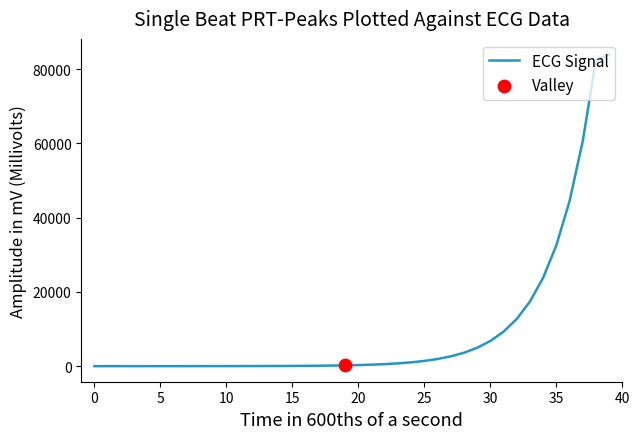

What is the greatest value displayed?

83914.2